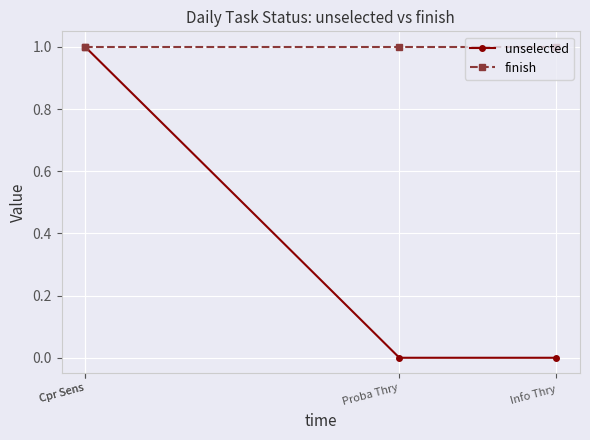

True or false: unselected and finish cross at least once.

False